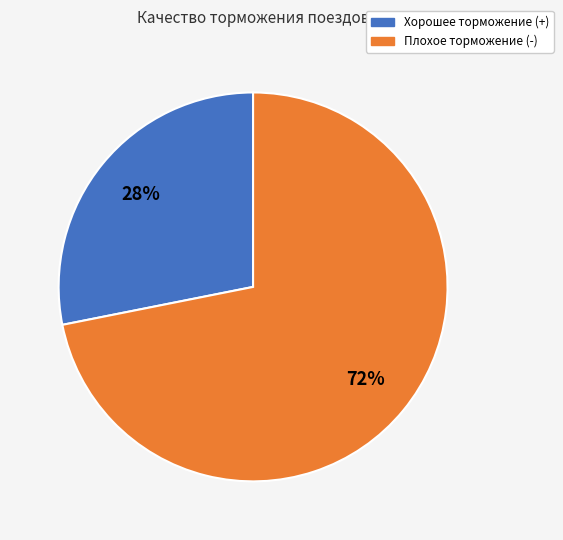

Which slice is the largest?

Плохое торможение (-)